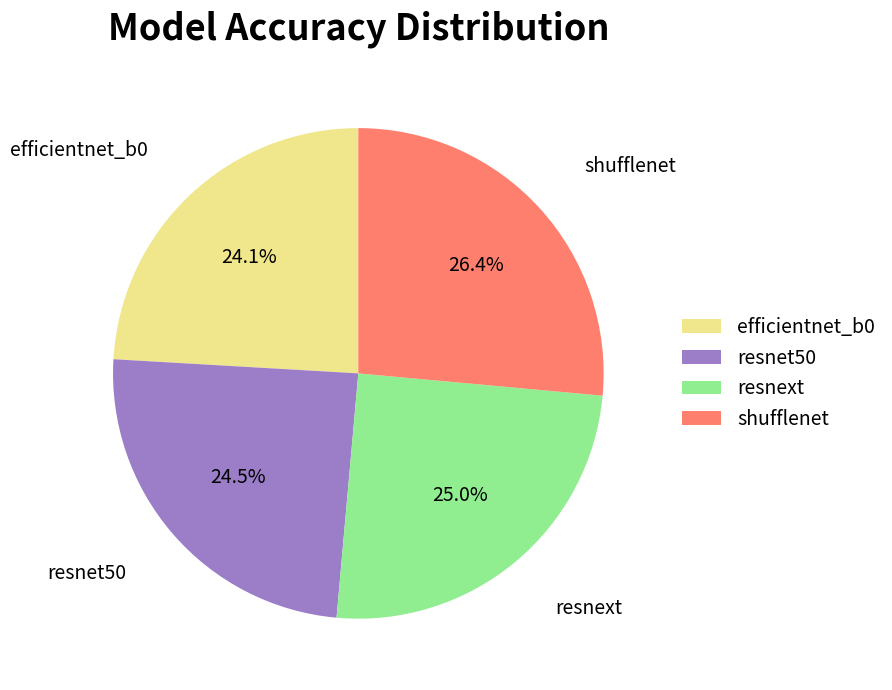

Is there a majority slice in this chart?

No